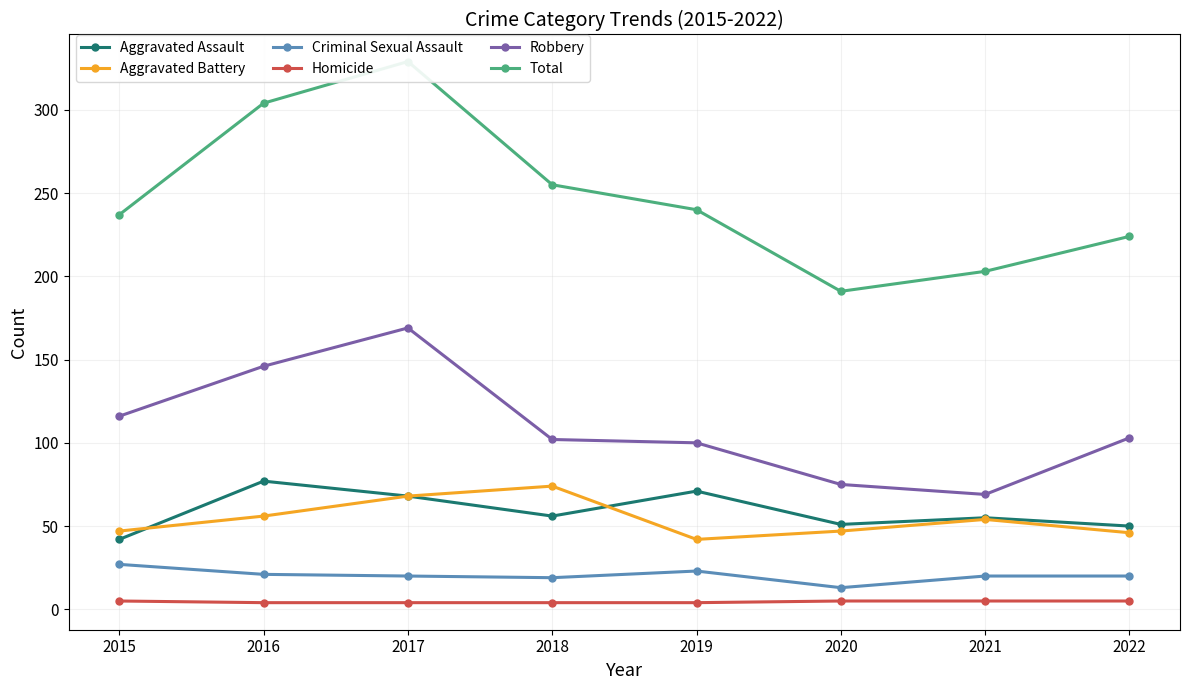

At which label does Homicide reach its peak?

2015